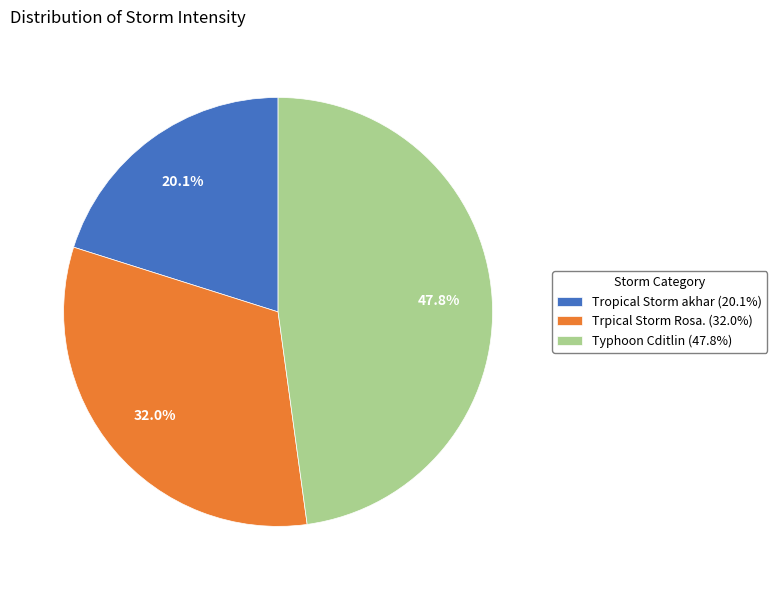

How many slices are in this pie chart?

3